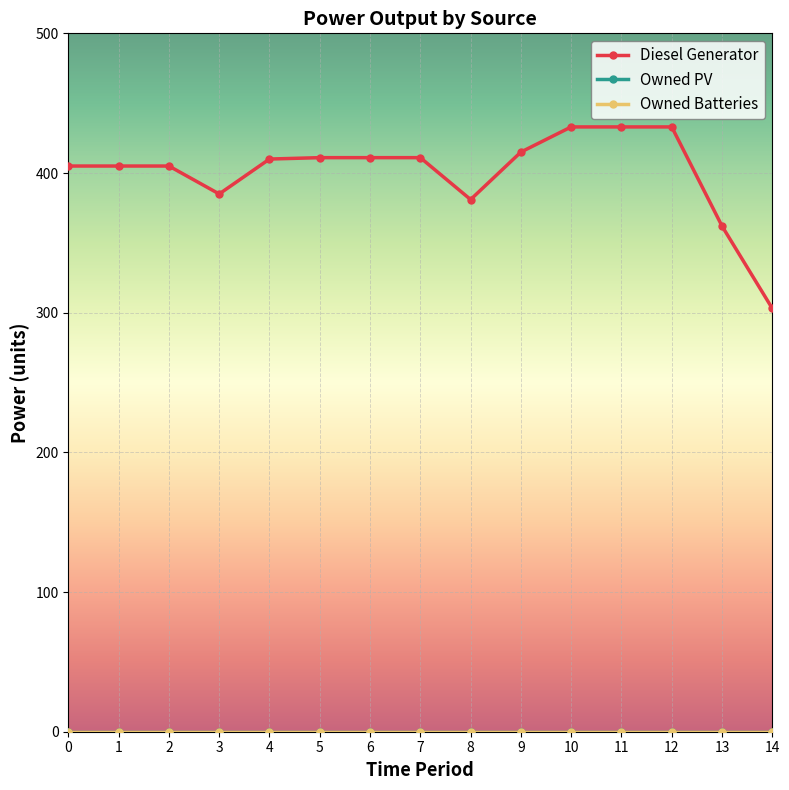

True or false: Owned Batteries has more than 1 interior local peaks.

False